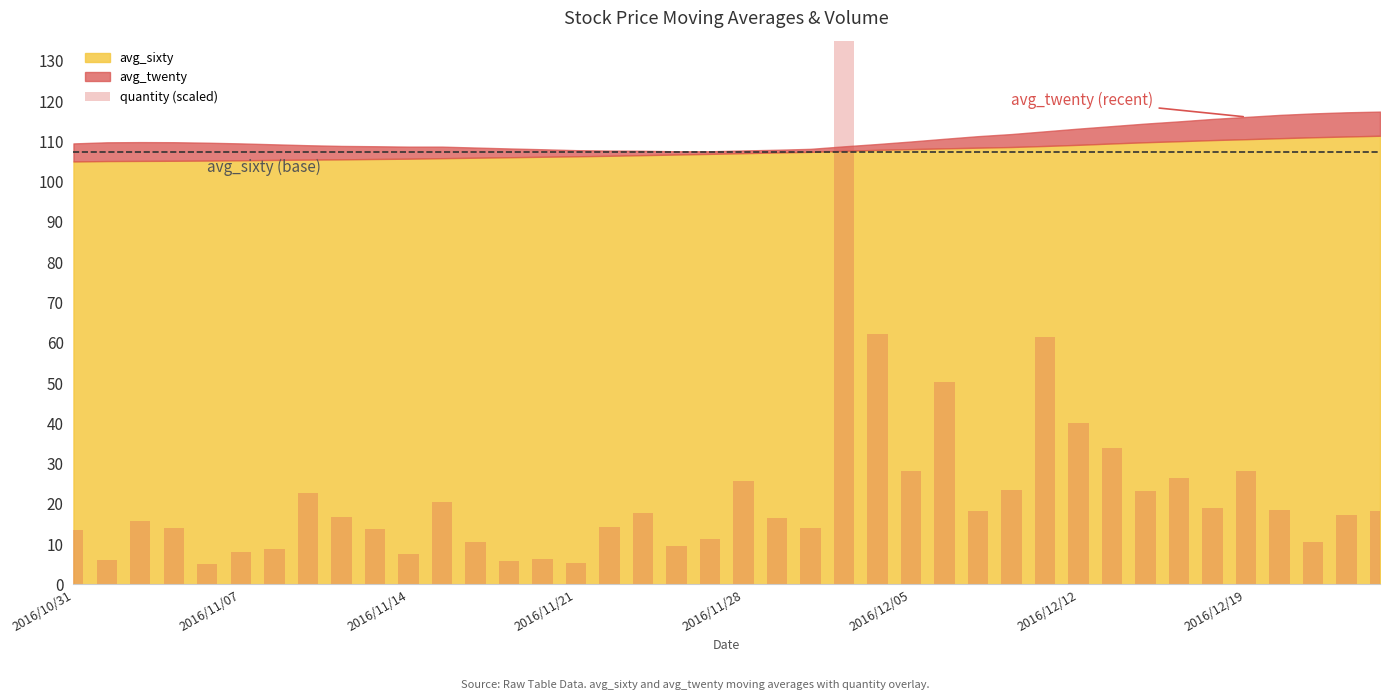

What is the change in value from 2016/11/28 to 20?

+20.6